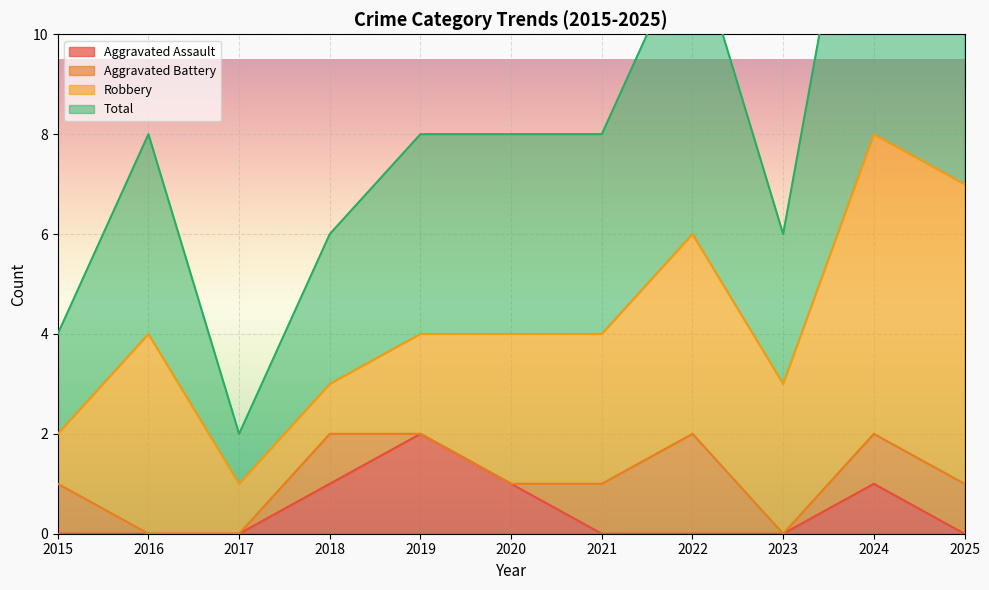

Is it true that Total equals 0 at 2017?

False